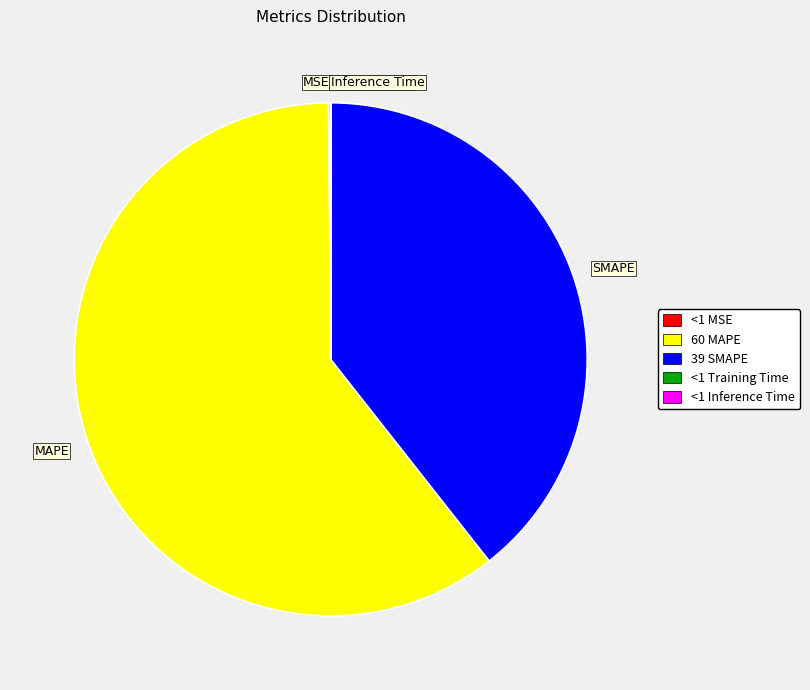

What is the largest slice in the pie chart?

MAPE